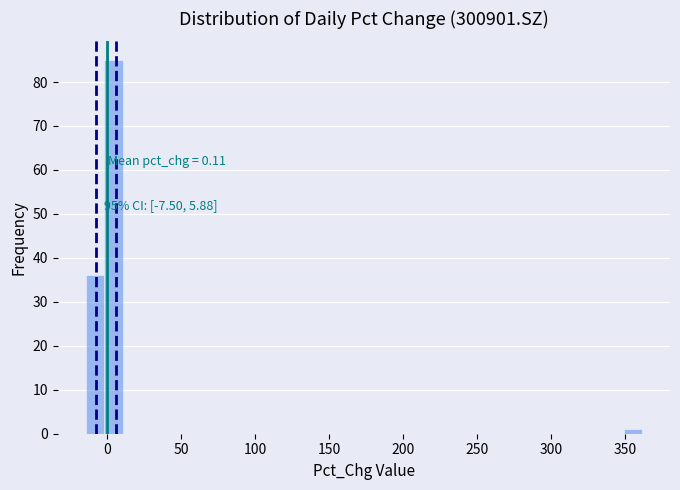

Around what value on the x-axis is the tallest bar? Give the approximate position of its centre, as read against the axis.

5